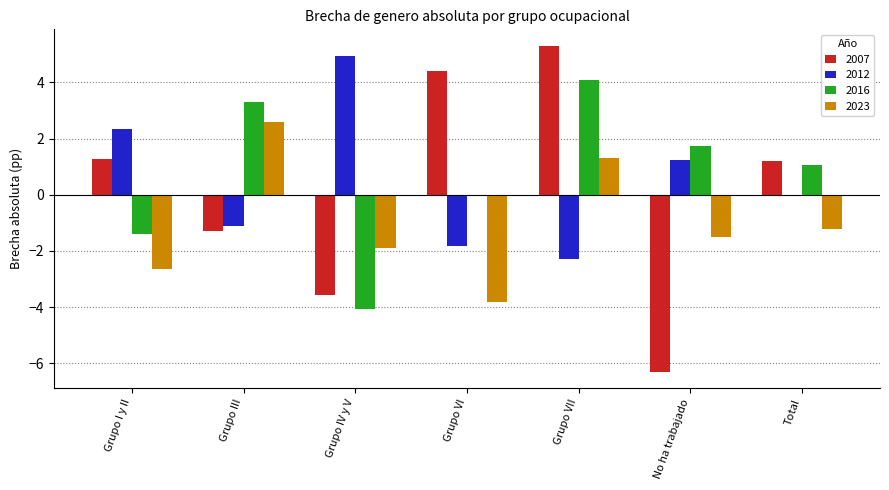

Which category has the highest value across all series?

Grupo VII